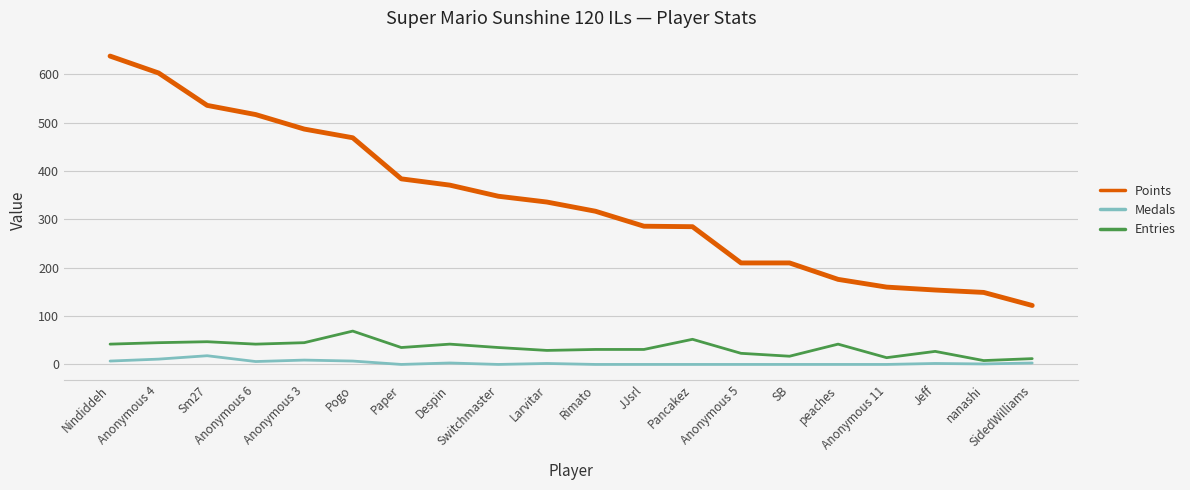

What is the spread (max minus min) of values at Rimato?

317